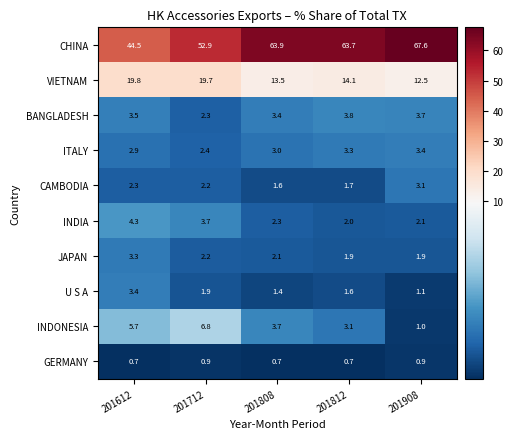

Is it true that CHINA equals 18.3 at 201808?

False